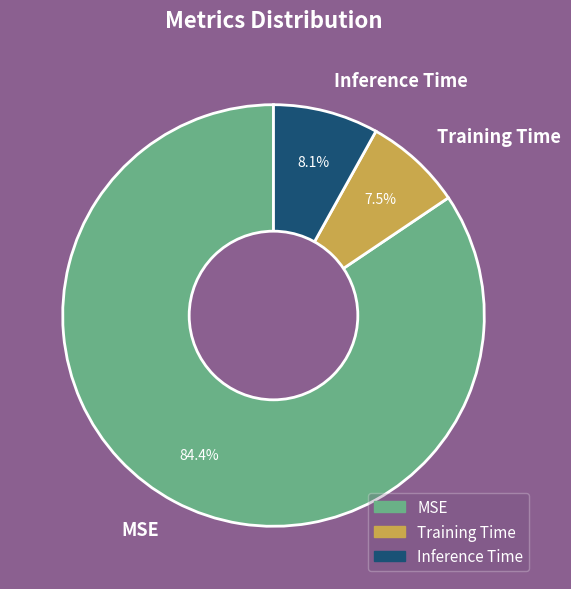

What percentage is the Inference Time slice, to the nearest percent?

8%